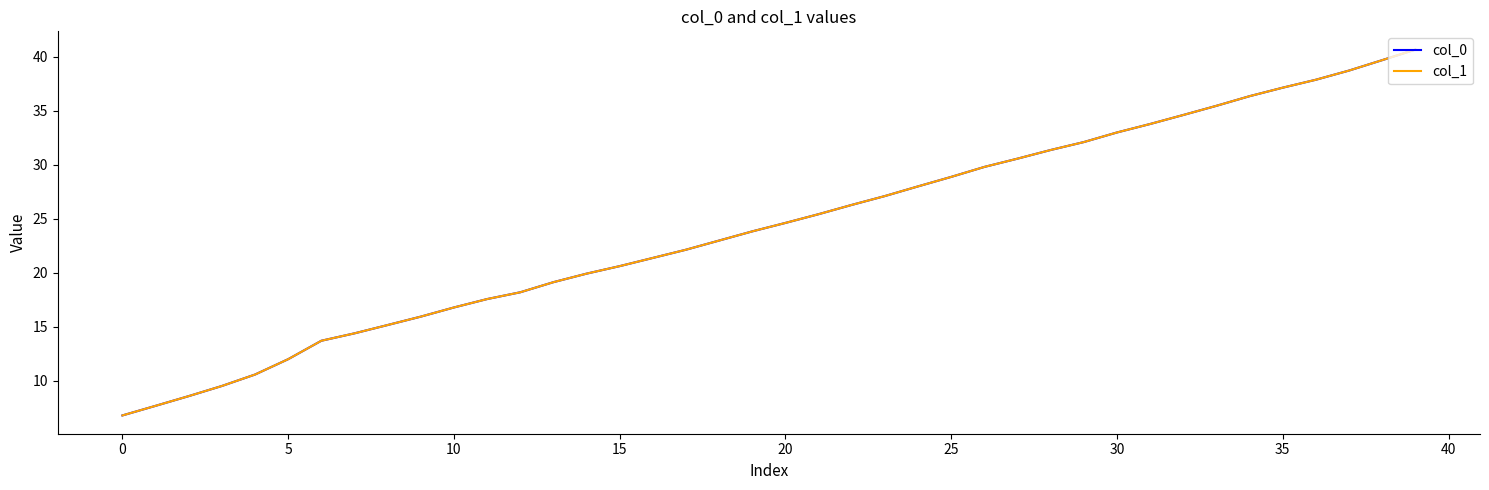

Is this an area chart (filled region under the line)?

No